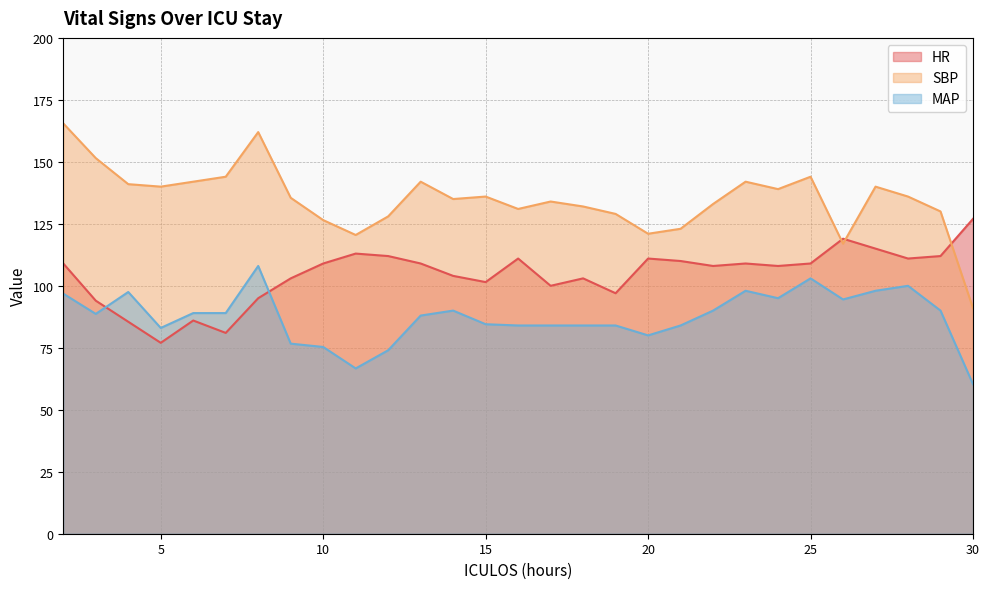

True or false: HR has more than 1 points higher than both neighbors.

True